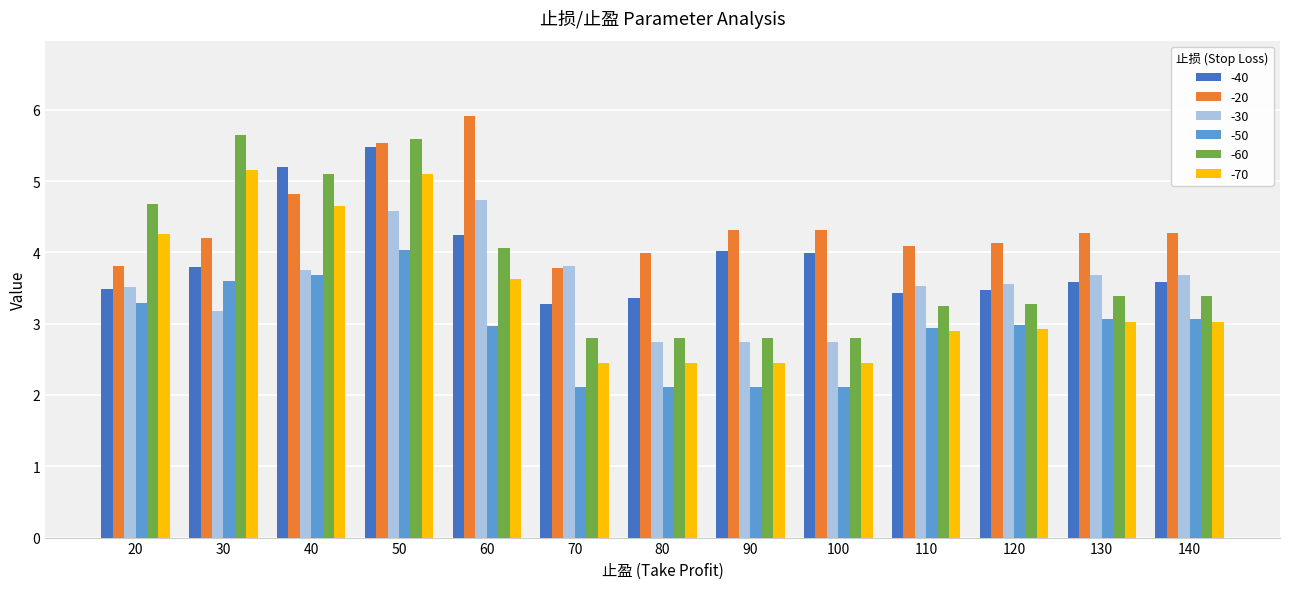

The value of -20 at 130 is 4.3. True or false?

True